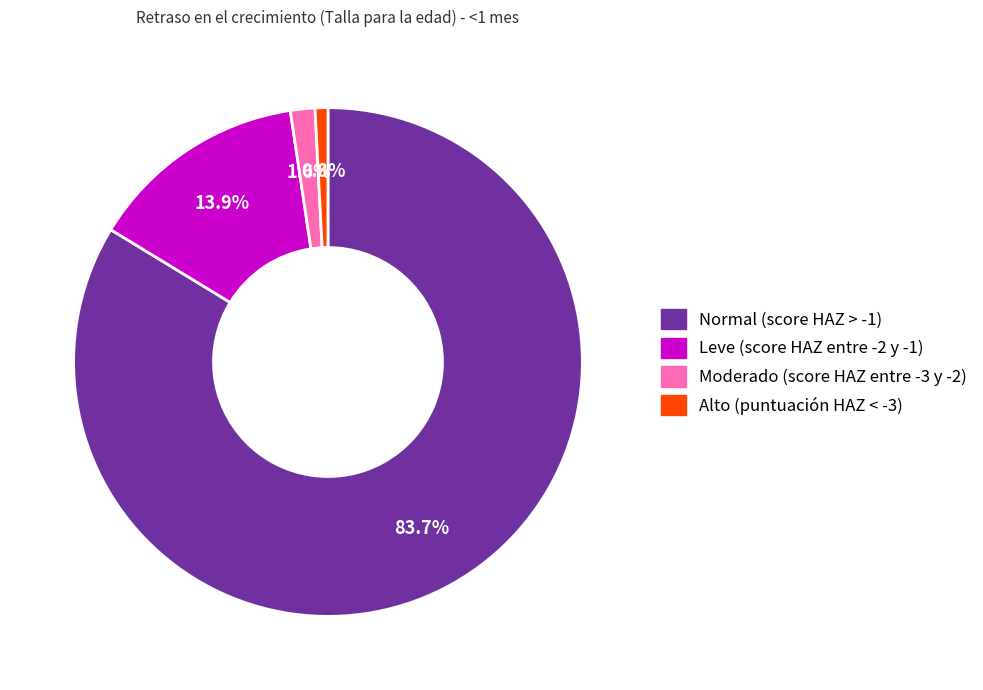

To the nearest percent, what is the difference between the largest and smallest slice percentages?

83%